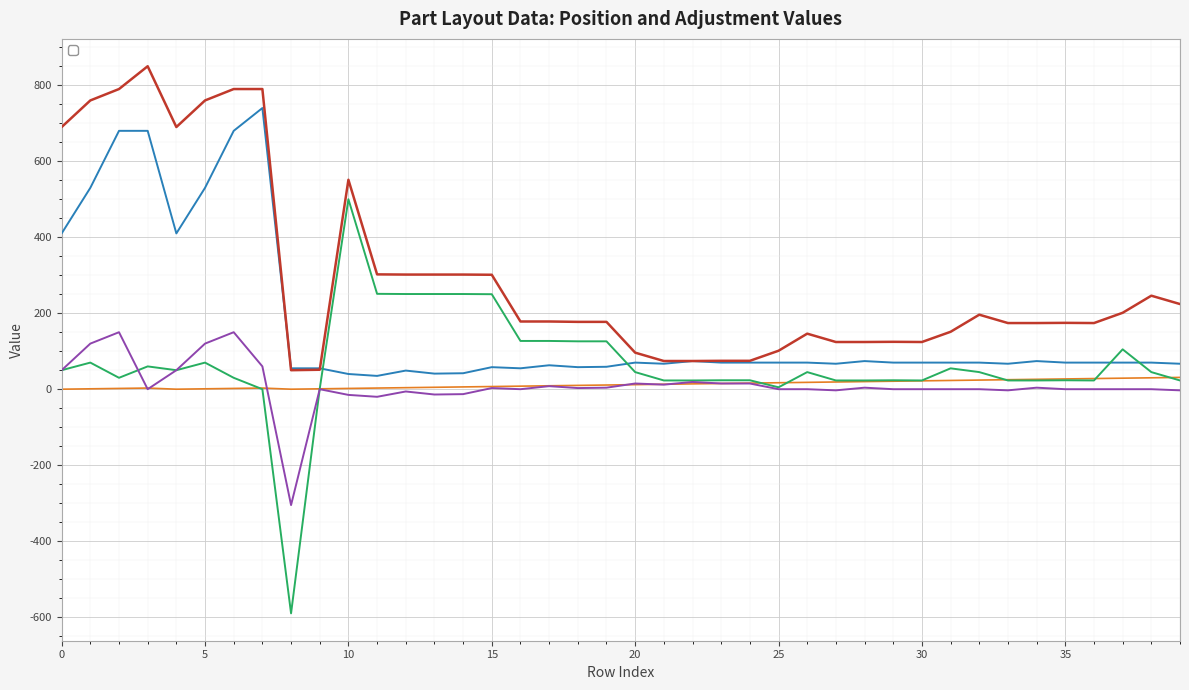

The value of _PartIndex at 14 is 6.0. True or false?

True